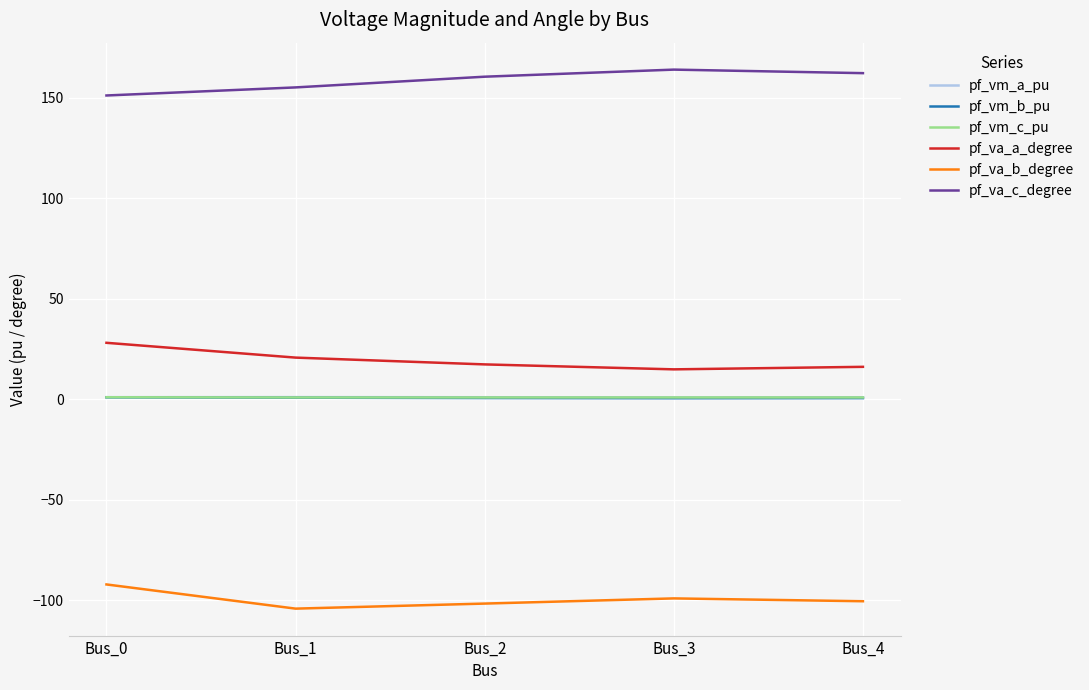

What are all the series names shown in the legend?

pf_vm_a_pu, pf_vm_b_pu, pf_vm_c_pu, pf_va_a_degree, pf_va_b_degree, pf_va_c_degree